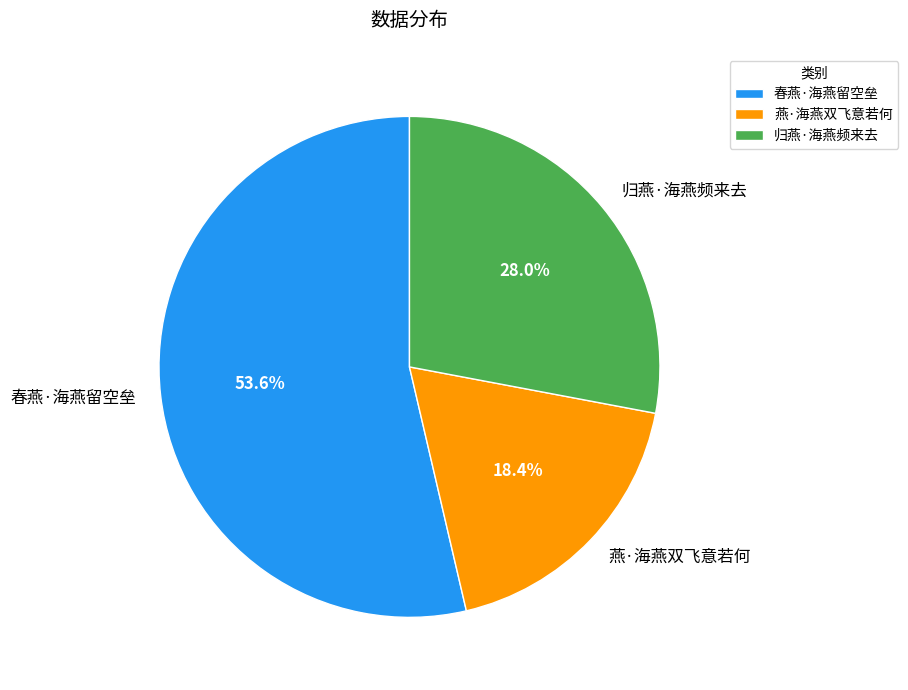

Rank the categories by value from lowest to highest.

燕·海燕双飞意若何, 归燕·海燕频来去, 春燕·海燕留空垒